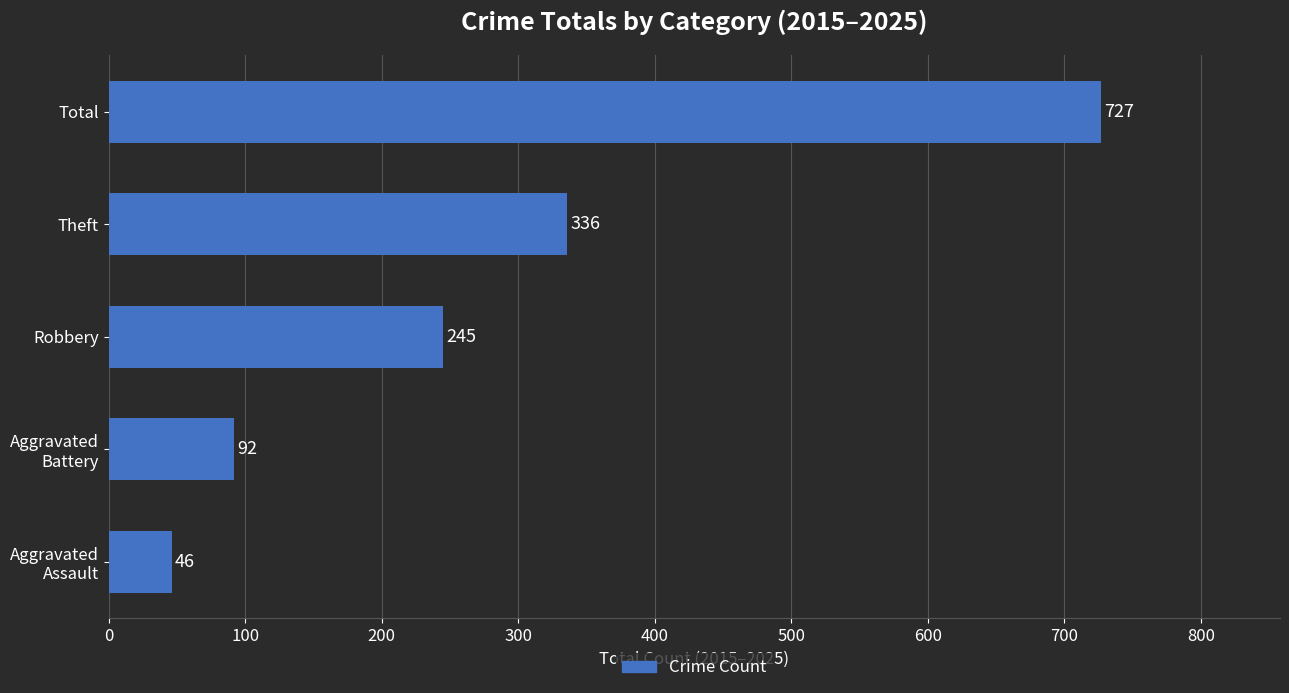

Are the bars grouped side by side (vs. stacked)?

No